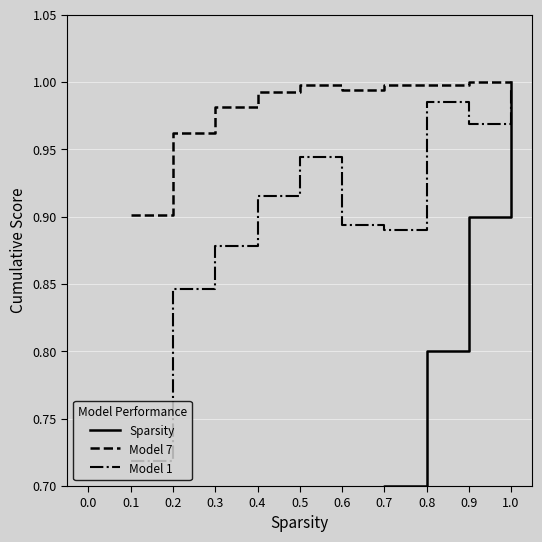

In Model 7, how many points are lower than both neighbors (excluding endpoints)?

2